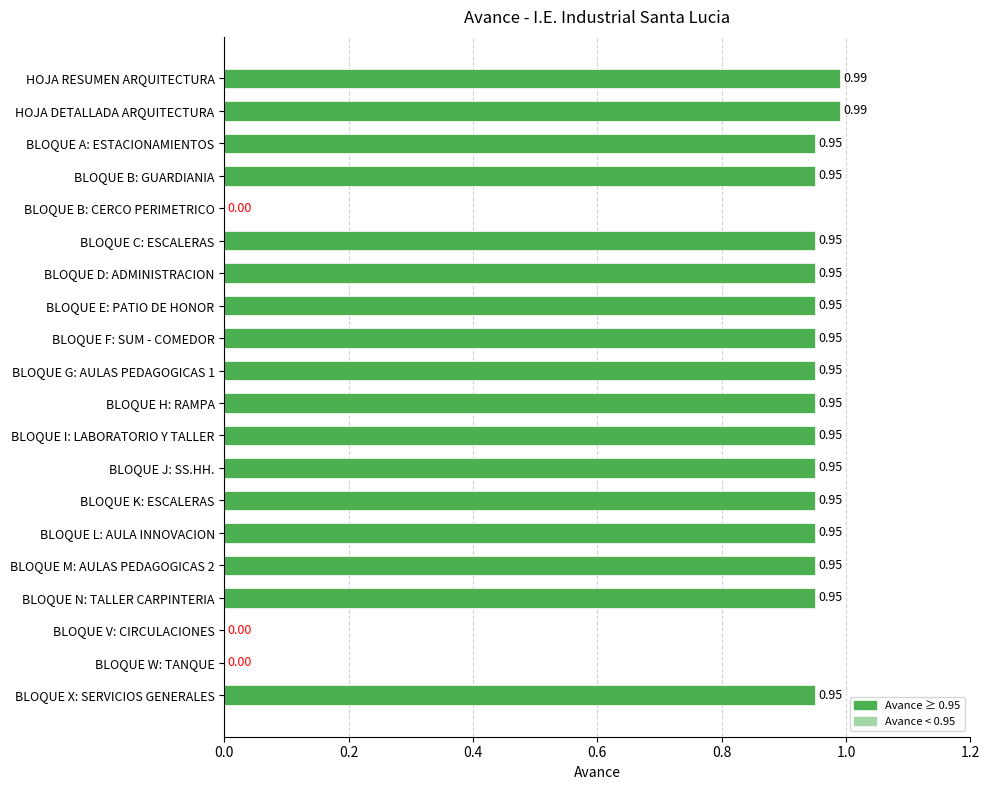

Are the bars grouped side by side (vs. stacked)?

No